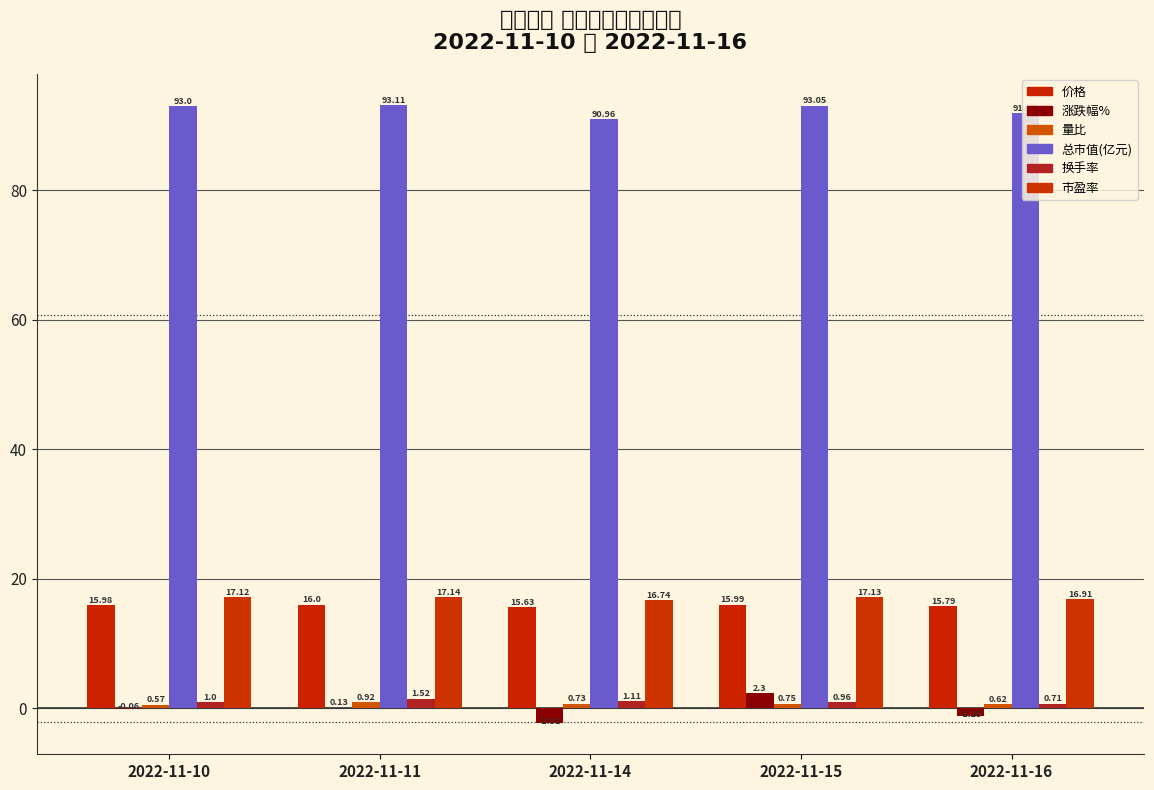

What is the value of the 量比 bar at the 3rd from the left?

0.7